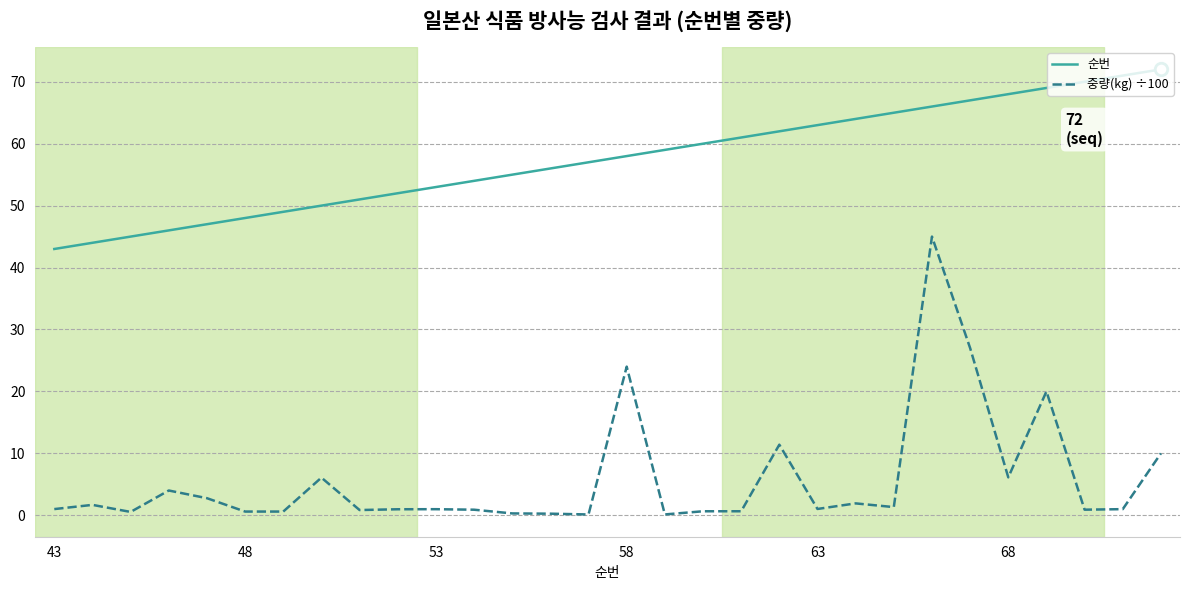

How many distinct data groups are displayed?

2